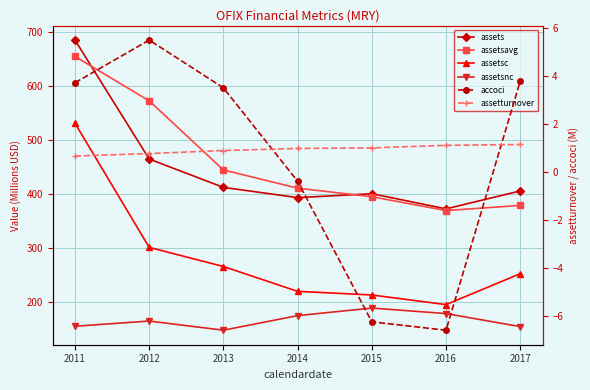

Reading right to left, transcribe all the data shown in this chart.

assets: 2017=405.4	2016=372.1	2015=400.2	2014=393.0	2013=412.0	2012=464.5	2011=685.4
assetsavg: 2017=378.5	2016=368.9	2015=394.6	2014=410.5	2013=444.3	2012=572.6	2011=654.9
assetsc: 2017=251.8	2016=194.4	2015=212.3	2014=219.0	2013=265.1	2012=300.6	2011=531.1
assetsnc: 2017=153.6	2016=177.7	2015=188.0	2014=174.0	2013=146.9	2012=163.9	2011=154.2
accoci: 2017=3.8	2016=-6.6	2015=-6.2	2014=-0.4	2013=3.5	2012=5.5	2011=3.7
assetturnover: 2017=1.1	2016=1.1	2015=1.0	2014=1.0	2013=0.9	2012=0.8	2011=0.7